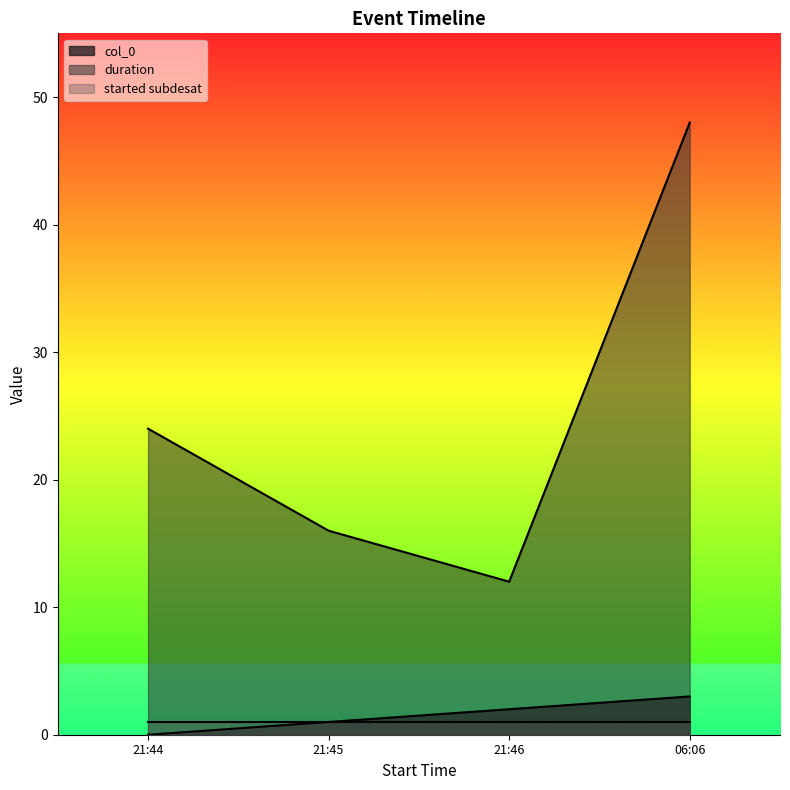

True or false: duration has a value of 16 at 21:45.

True